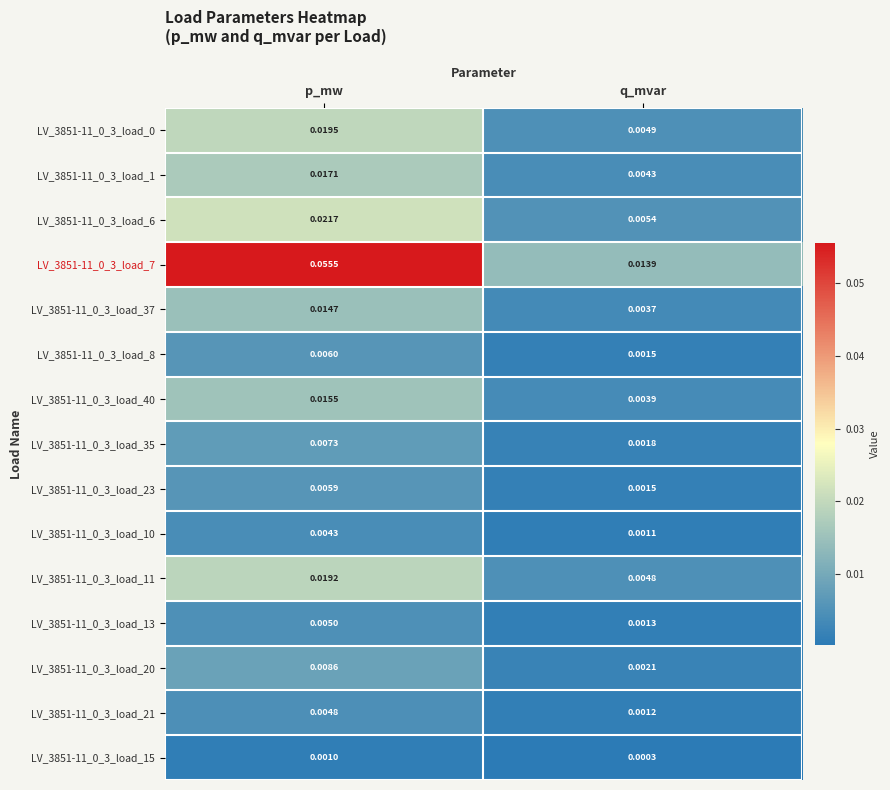

At which label is LV_3851-11_0_3_load_20 closest to 0?

q_mvar